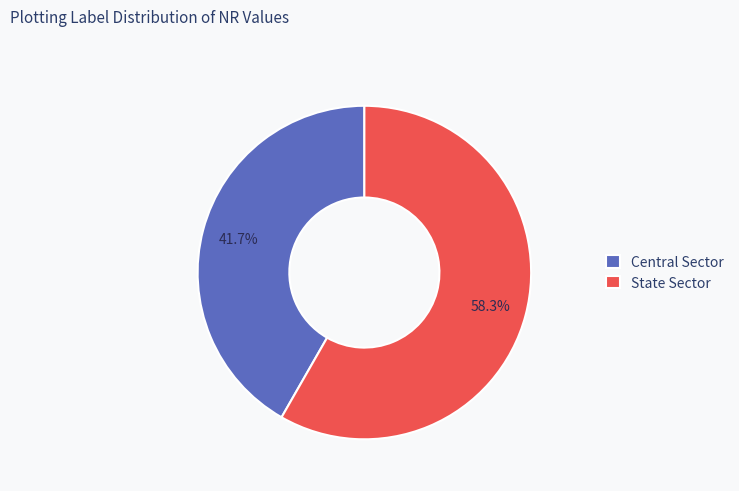

Is there any slice that represents more than half of the pie?

Yes